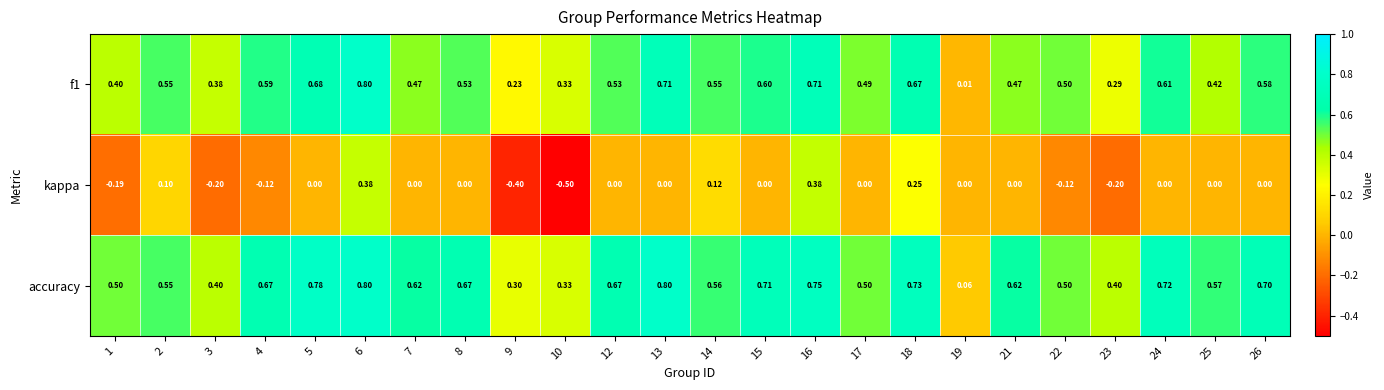

Which series has the widest spread of values?

kappa